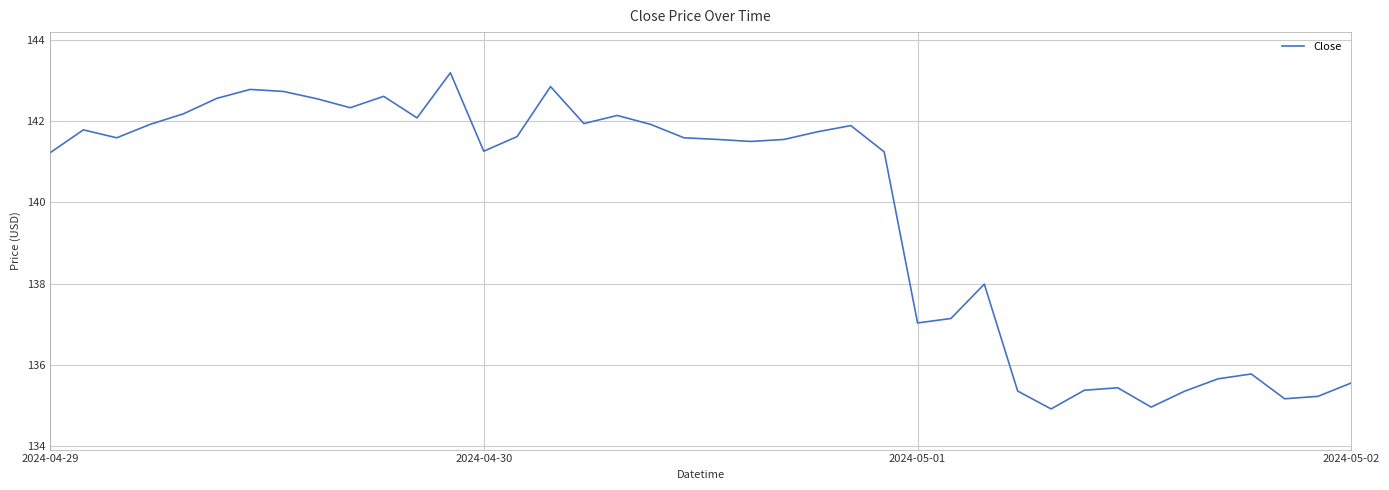

What is the greatest value displayed?

143.2